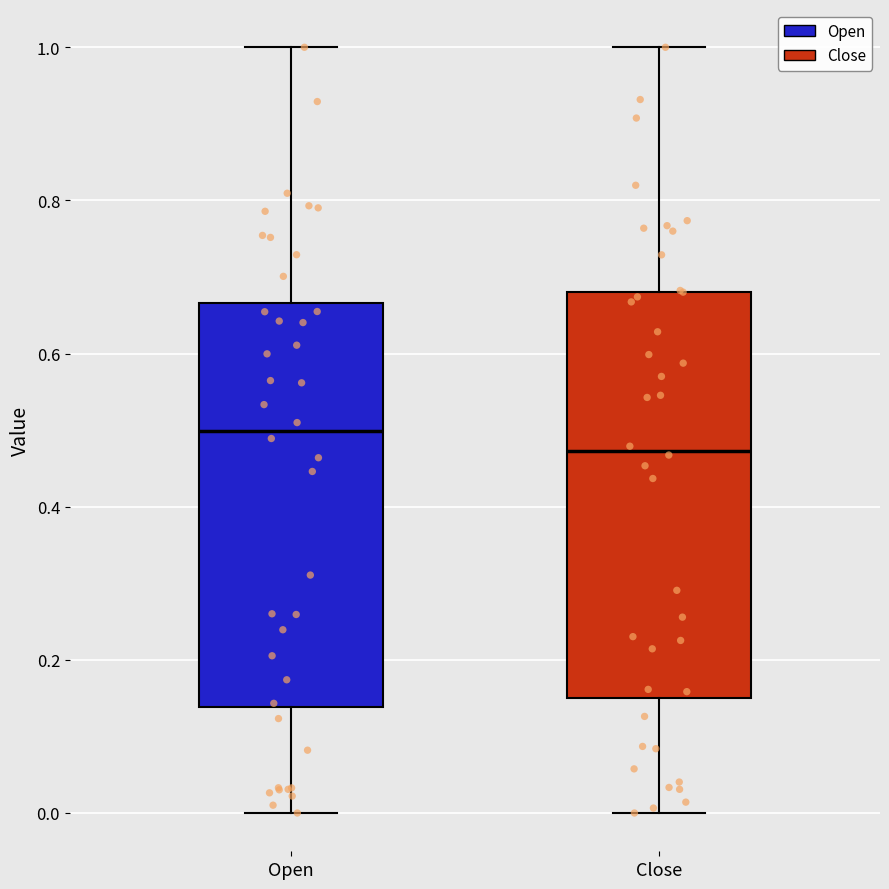

Where is the lower edge of the box for Close on the y-axis? The values are not printed on the chart, so give them approximately, as read against the axis.

0.16